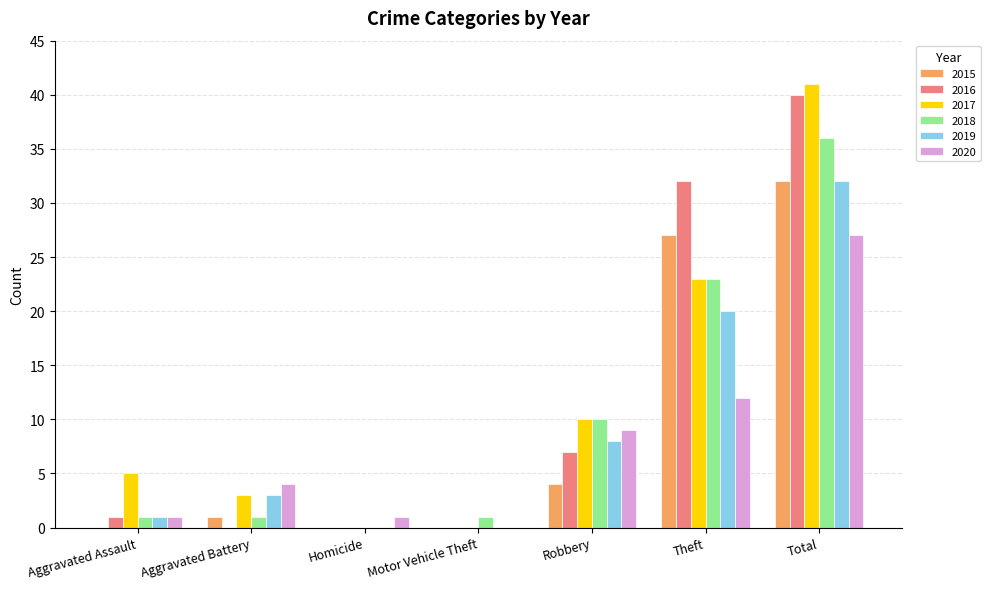

Is it true that 2020 equals 2 at Aggravated Battery?

False